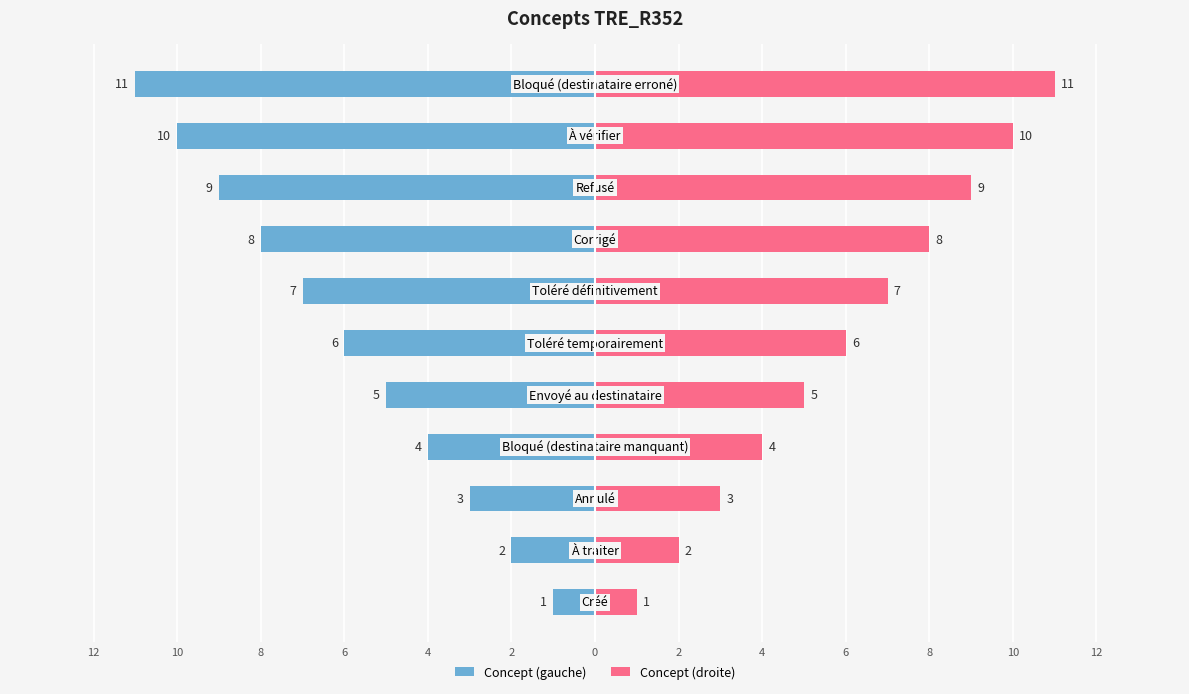

How many bars are there in each group?

2